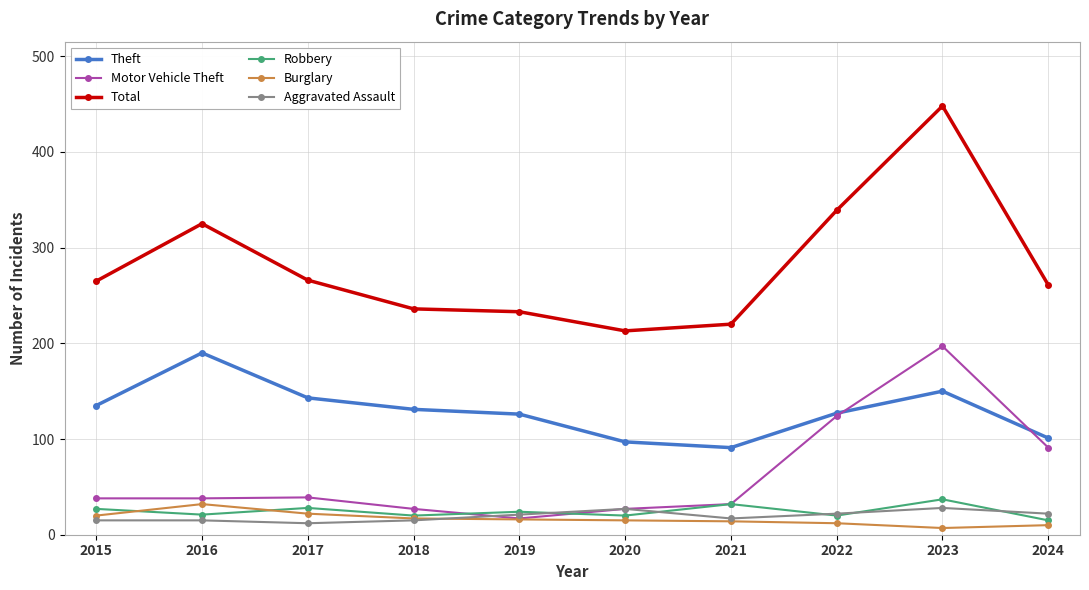

The Burglary series shows 32 at 2016. True or false?

True